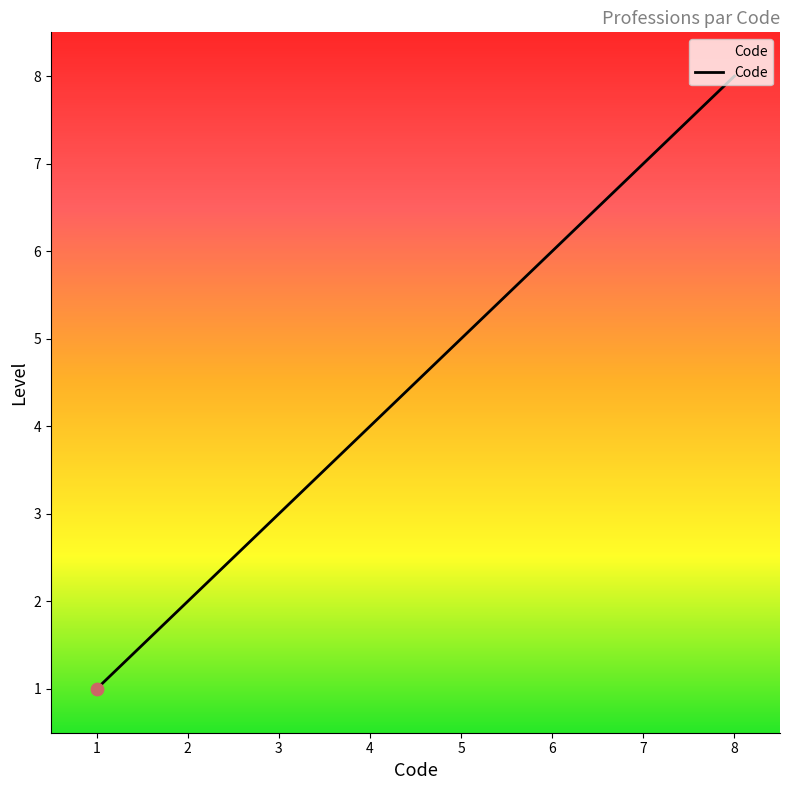

What is the ratio of the value at 7 to the value at 8?

0.9